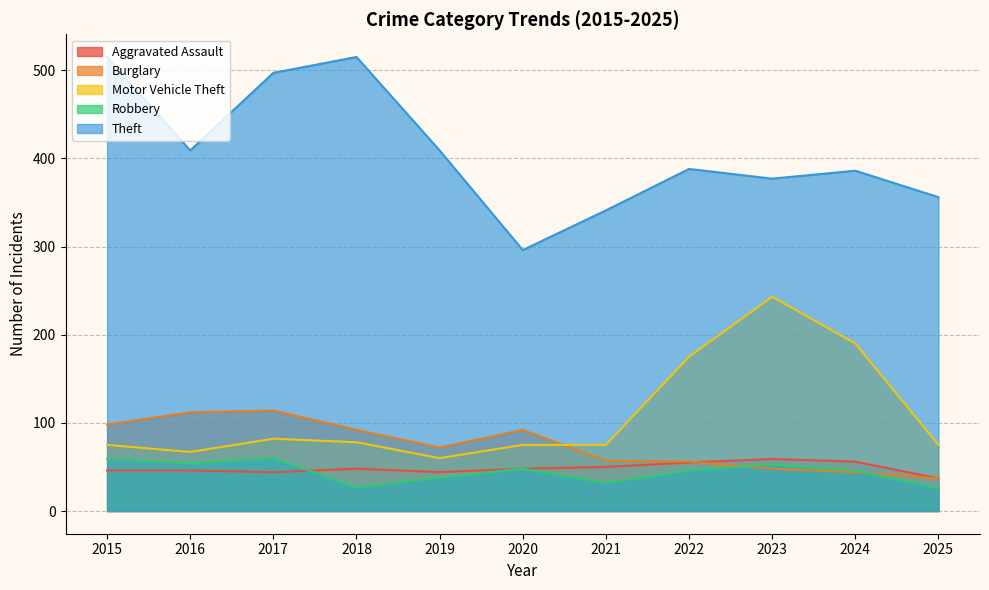

Which category has the highest value in the Robbery series?

2017